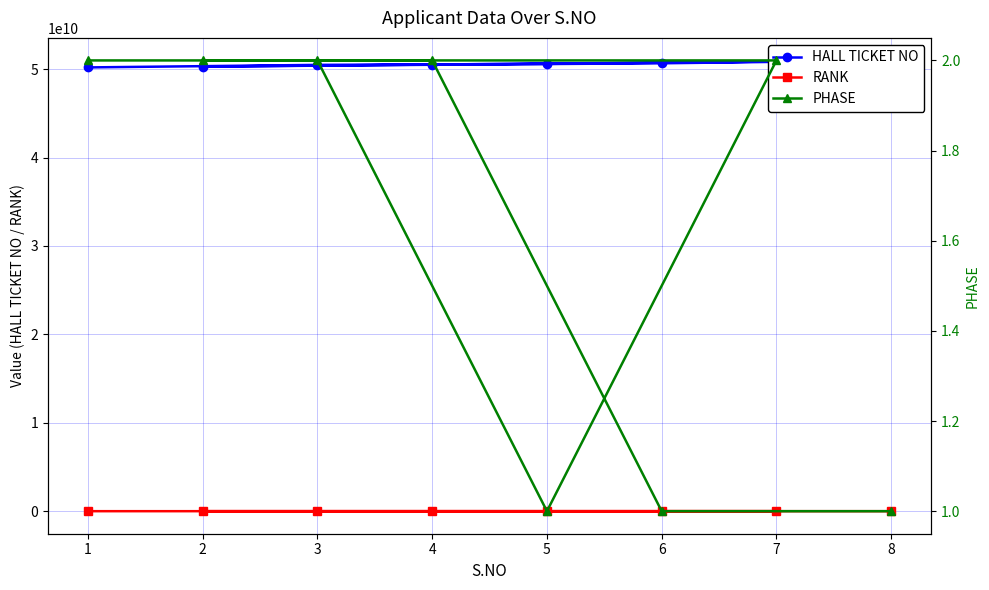

Is it true that PHASE equals 4 at 2?

False